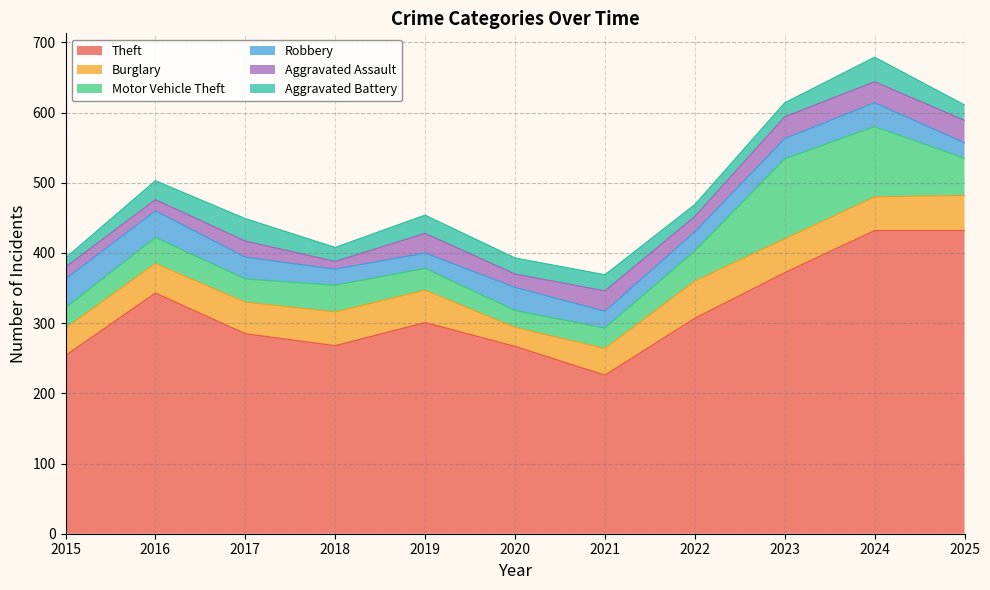

True or false: Theft has a value of 343 at 2016.

True